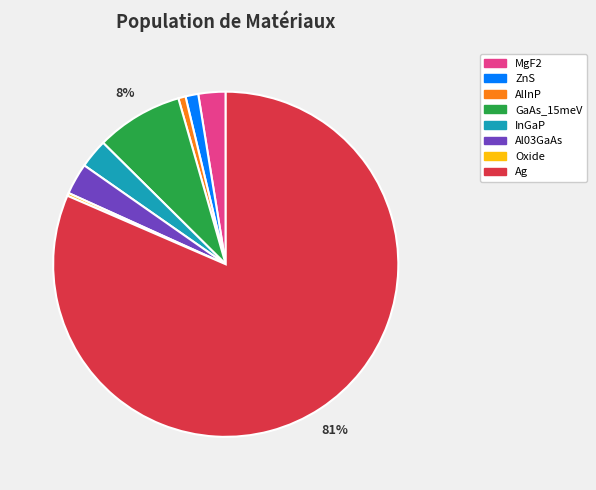

To the nearest percent, what is the average slice percentage?

12%